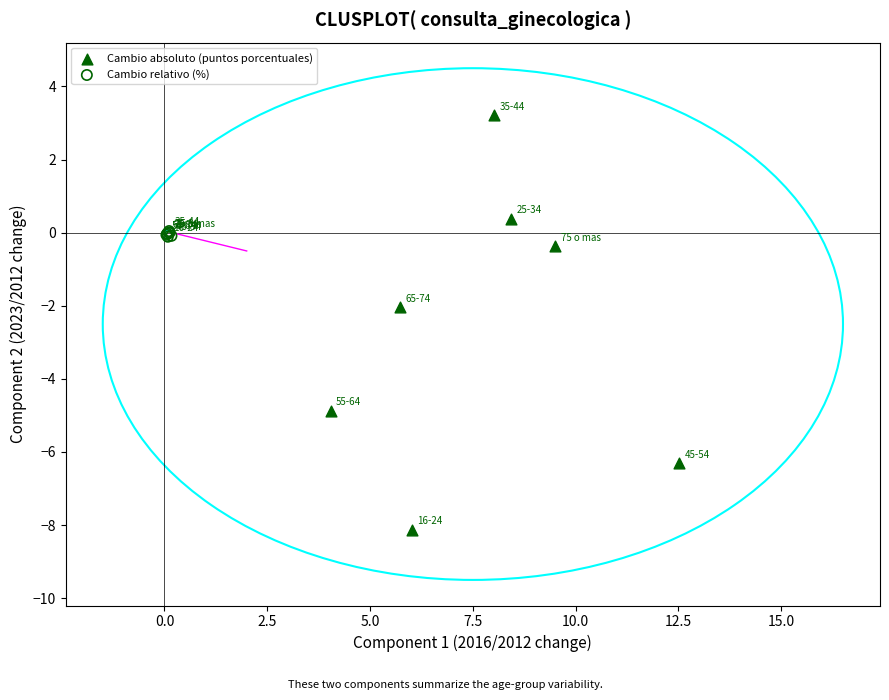

Which series contains the lowest Y value?

Cambio absoluto (puntos porcentuales)